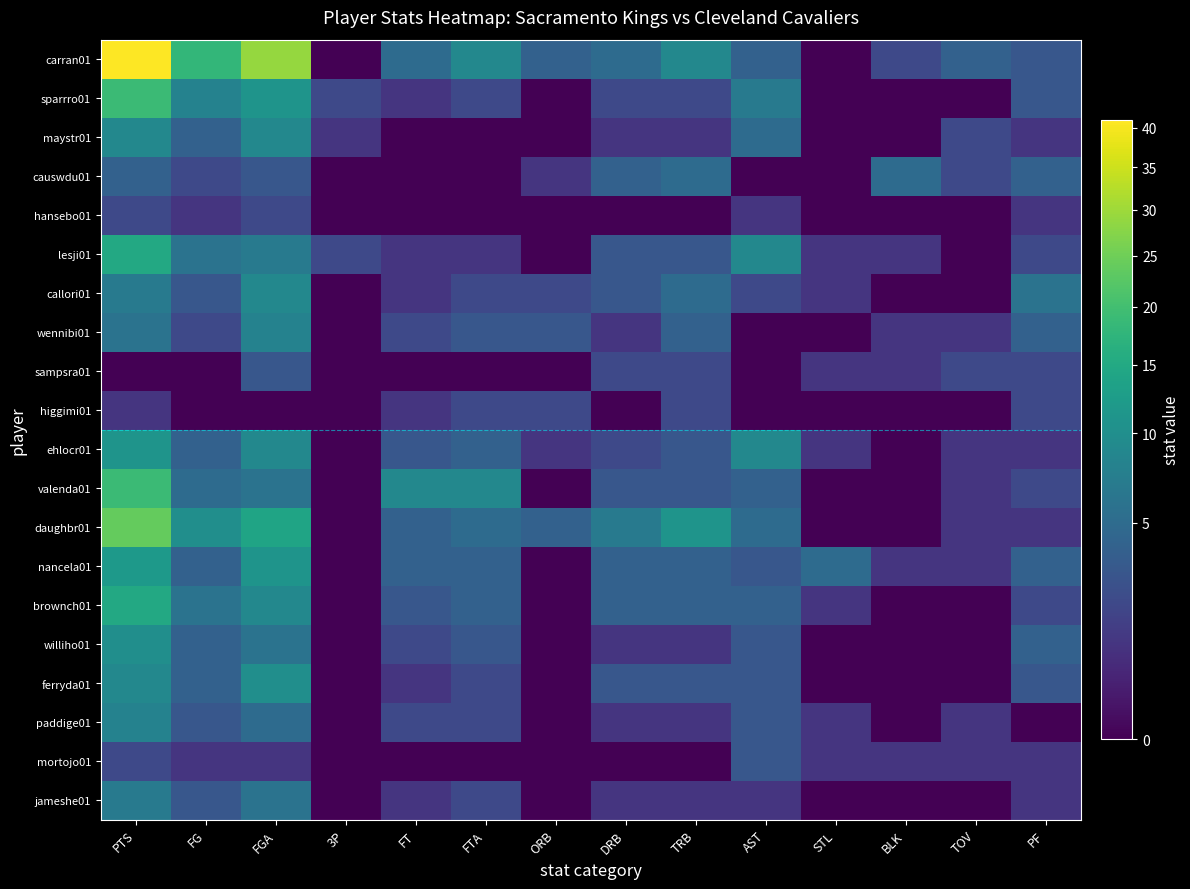

At which category does the chart reach its minimum across all series?

3P